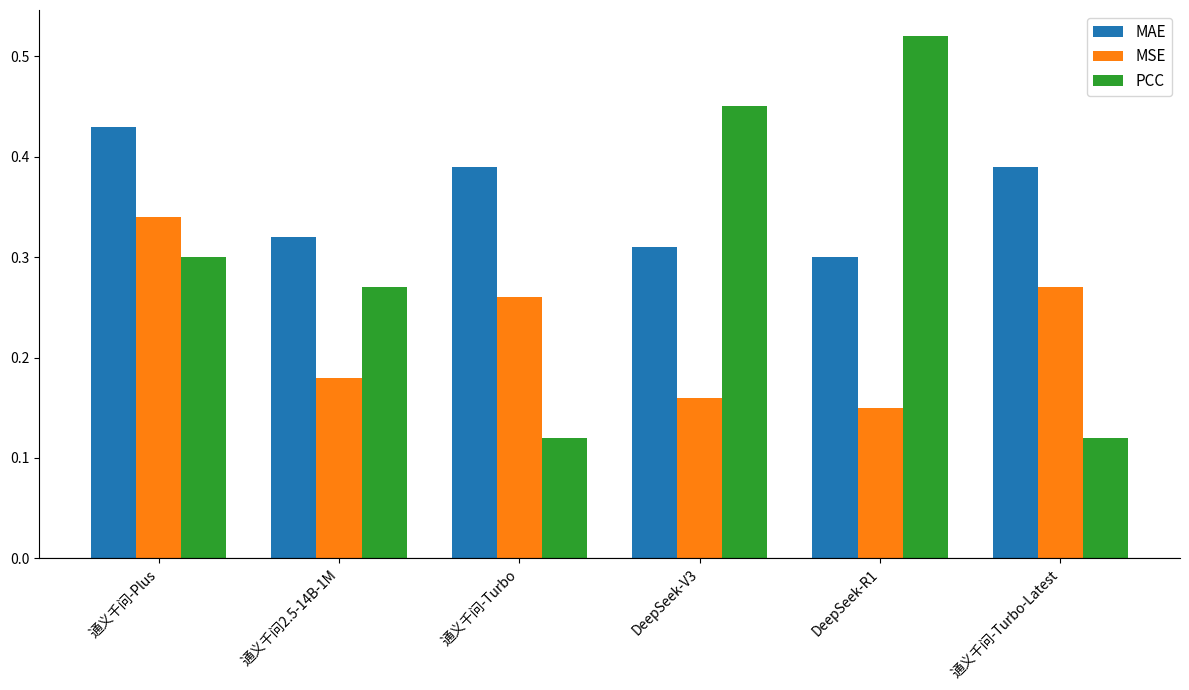

What is the sum of all PCC values?

1.8